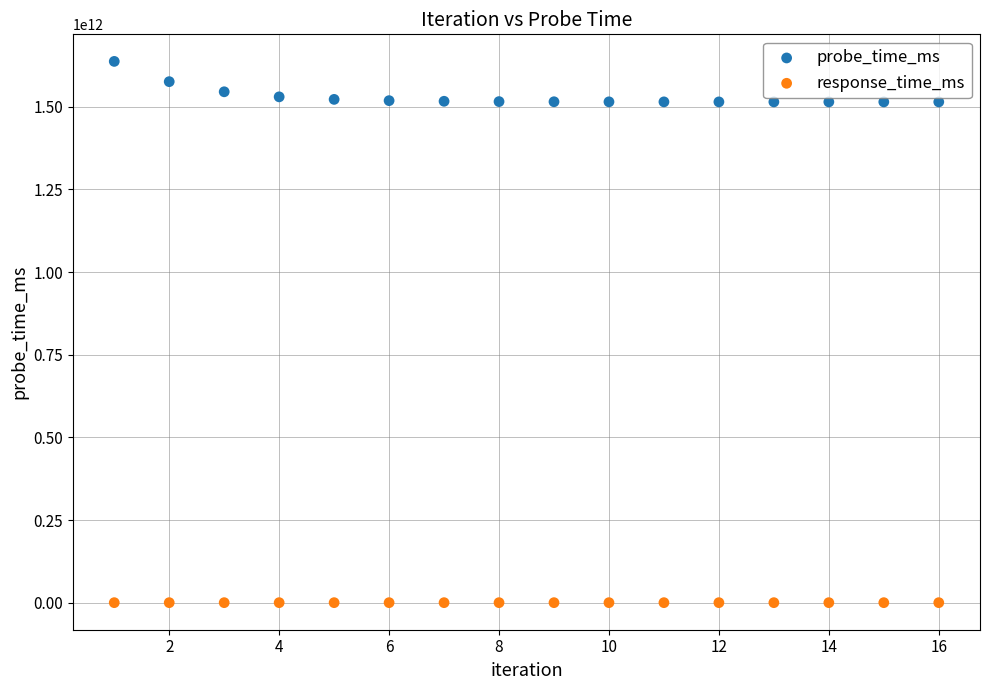

Across all data points, what is the range of X values (max minus min)?

15.0